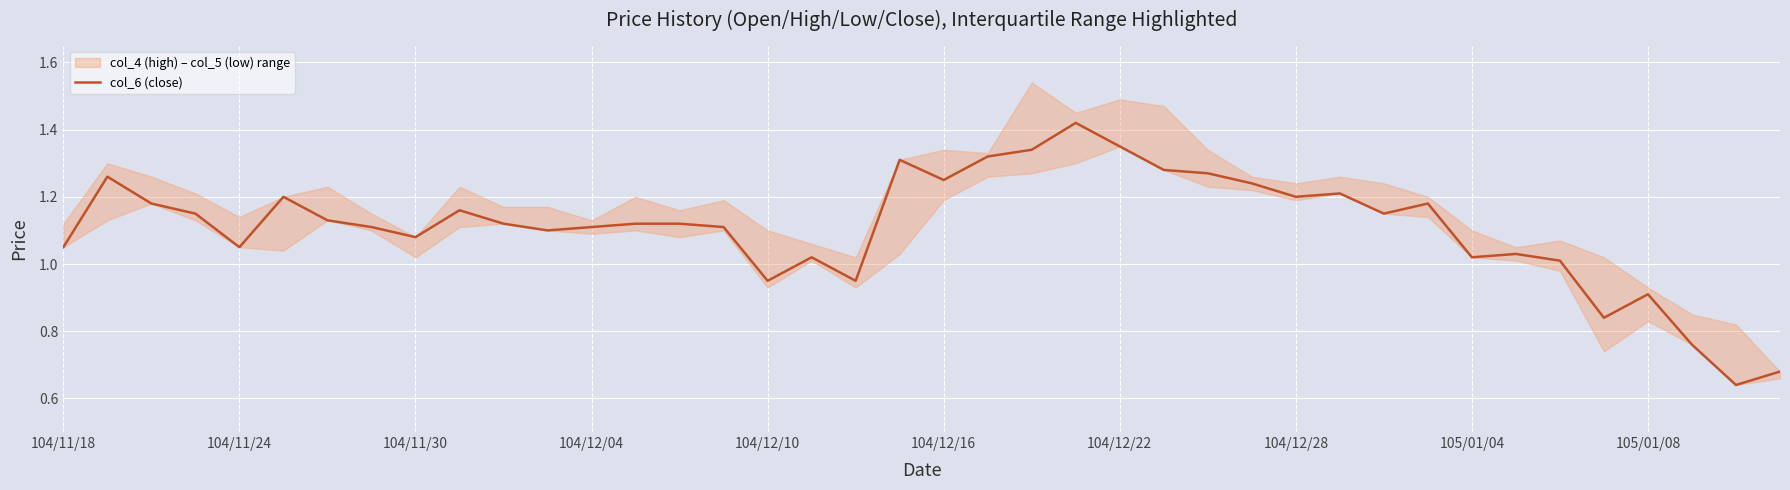

Read the value at 23.

1.4